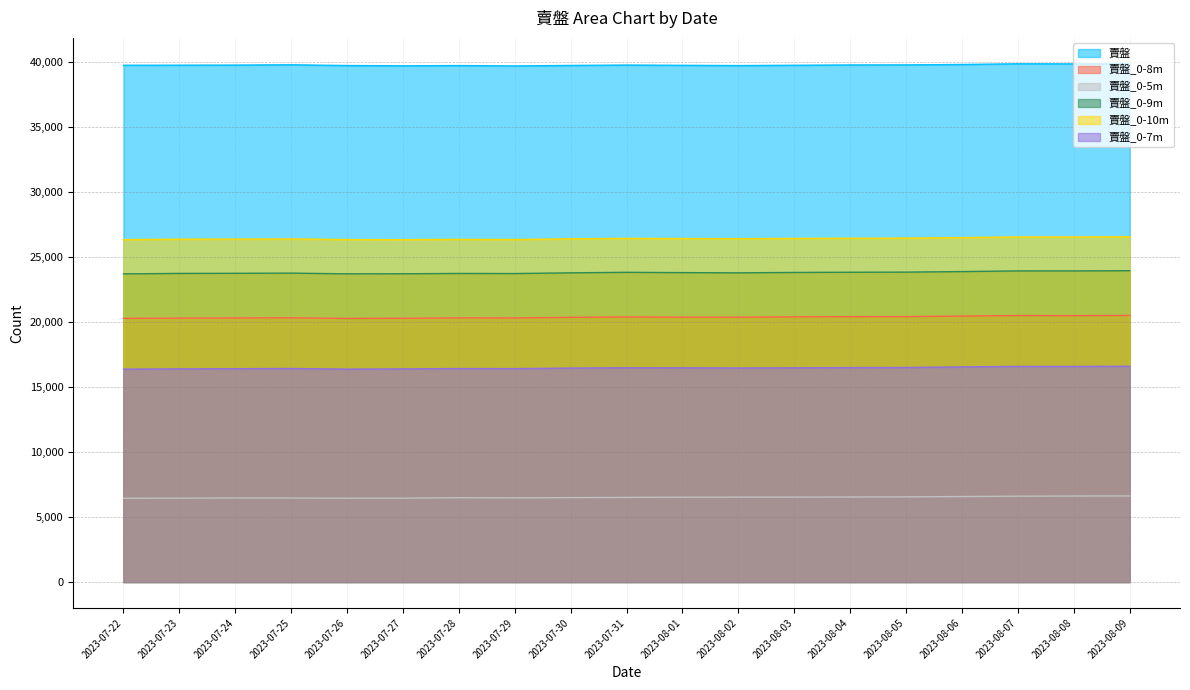

At which category does 賣盤_0-9m reach its first local peak?

2023-07-25